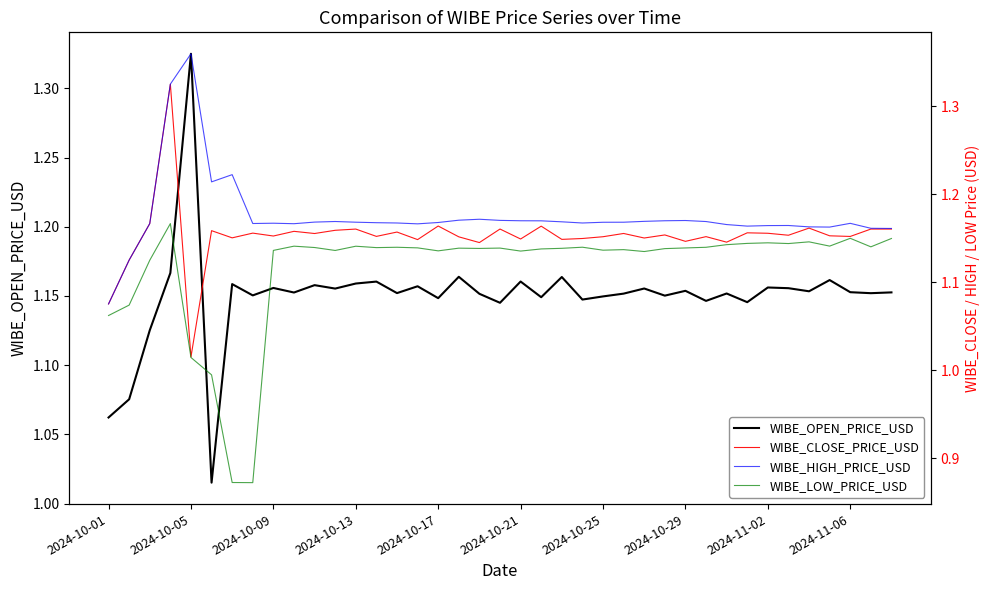

Read the WIBE_HIGH_PRICE_USD value at 31.

1.2